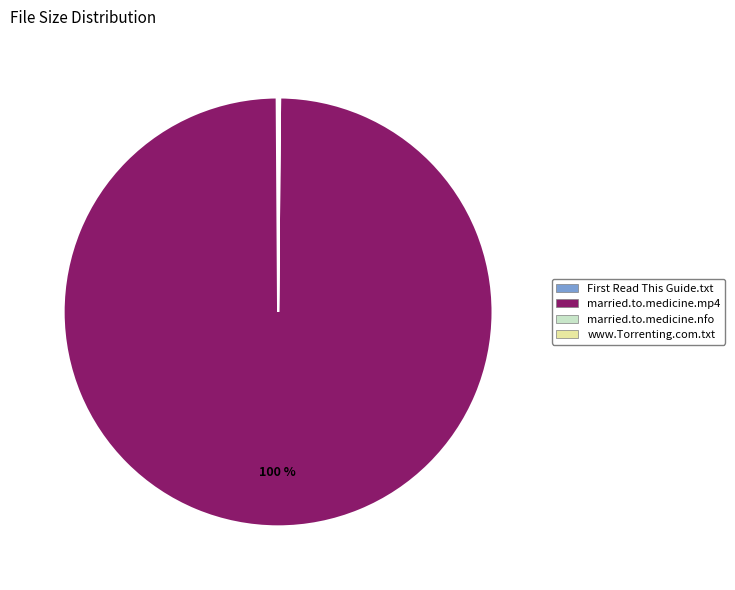

Which category has the biggest portion of the pie?

married.to.medicine.mp4